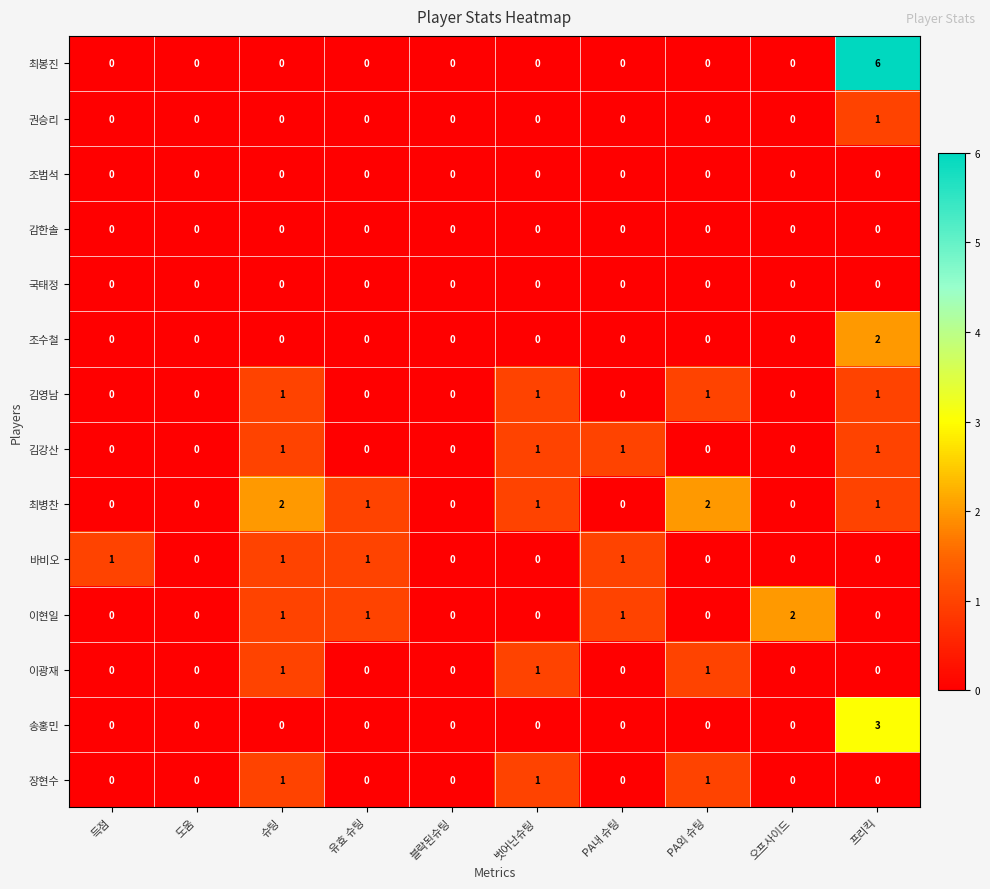

Which series has the largest range (max minus min)?

최봉진